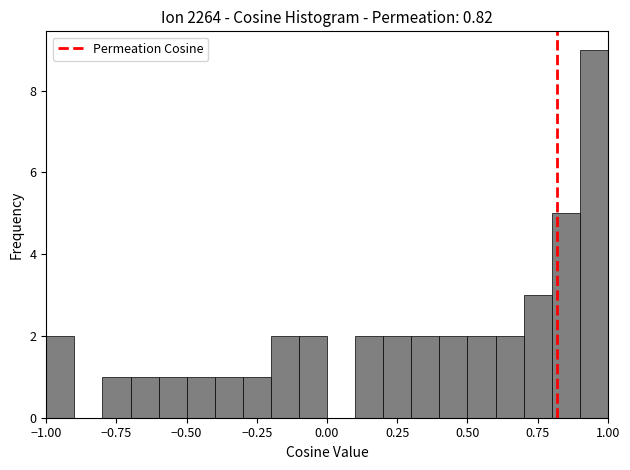

Read against the x-axis, roughly where is the centre of the tallest bar?

0.95